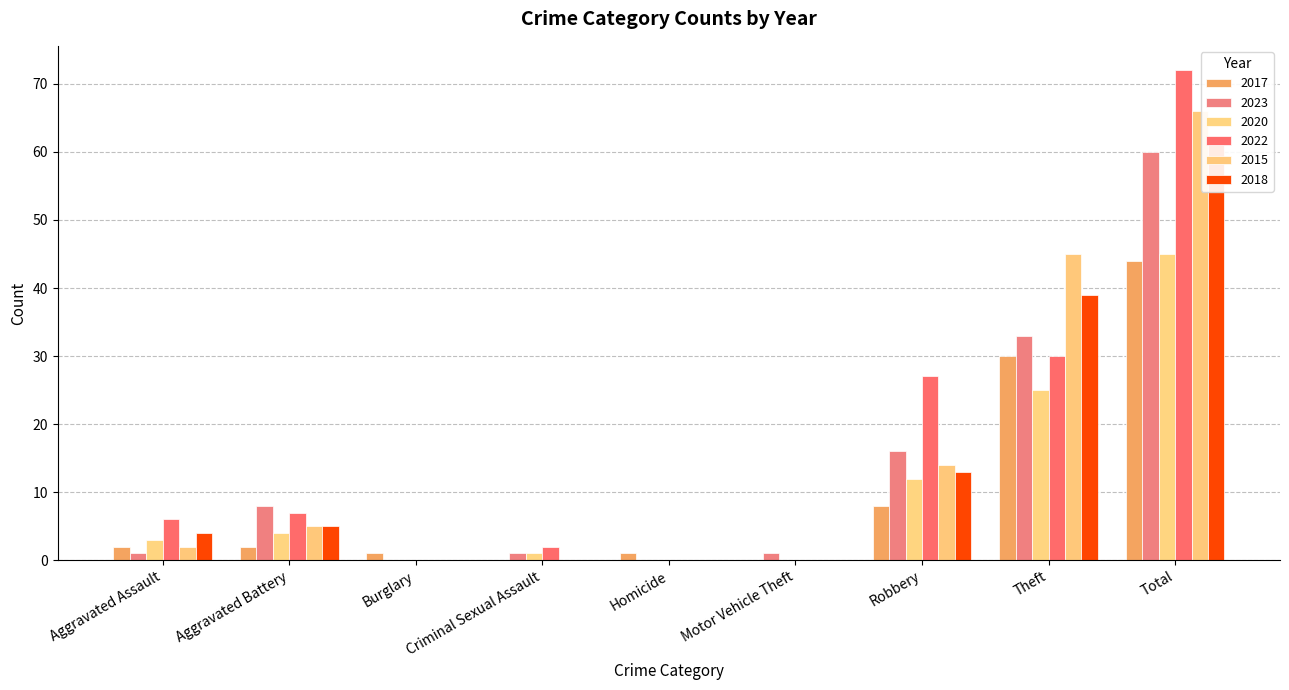

Reading right to left, list all the values displayed in this chart.

2017: 44	30	8	0	1	0	1	2	2
2023: 60	33	16	1	0	1	0	8	1
2020: 45	25	12	0	0	1	0	4	3
2022: 72	30	27	0	0	2	0	7	6
2015: 66	45	14	0	0	0	0	5	2
2018: 61	39	13	0	0	0	0	5	4